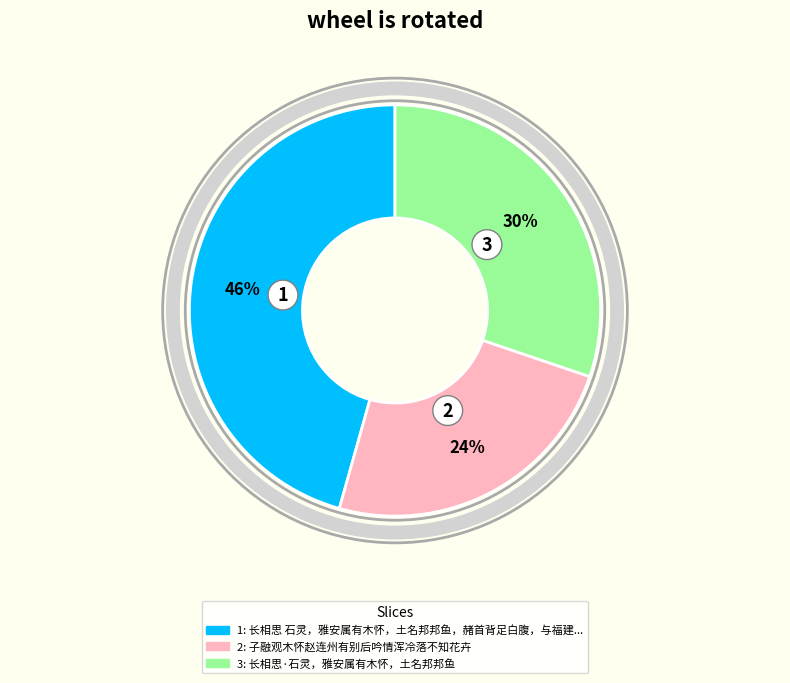

To the nearest percent, what is the average slice percentage?

33%